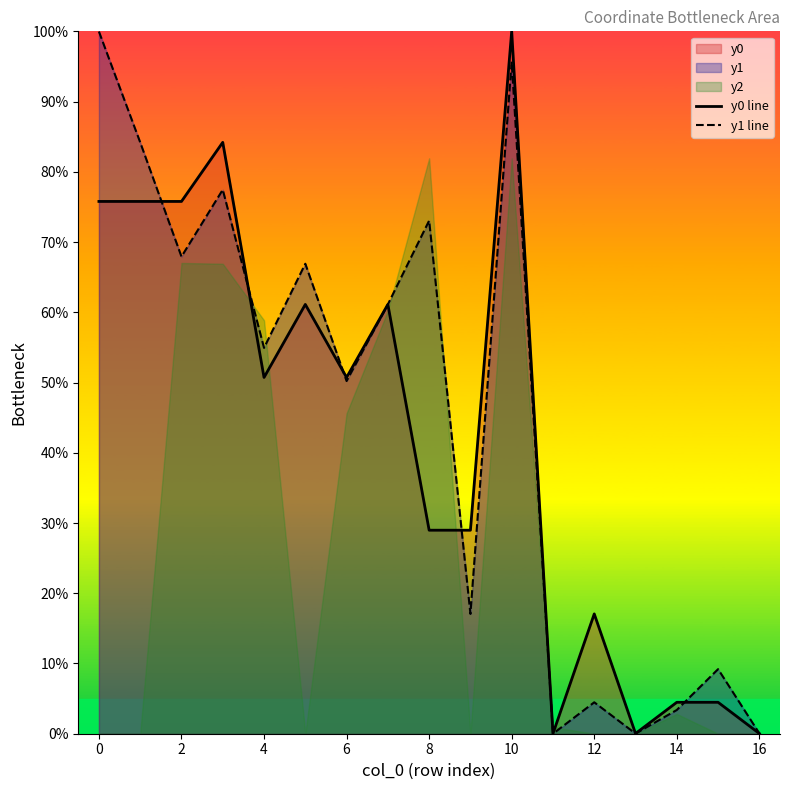

True or false: y1 line has a value of 100.0 at 0.

True